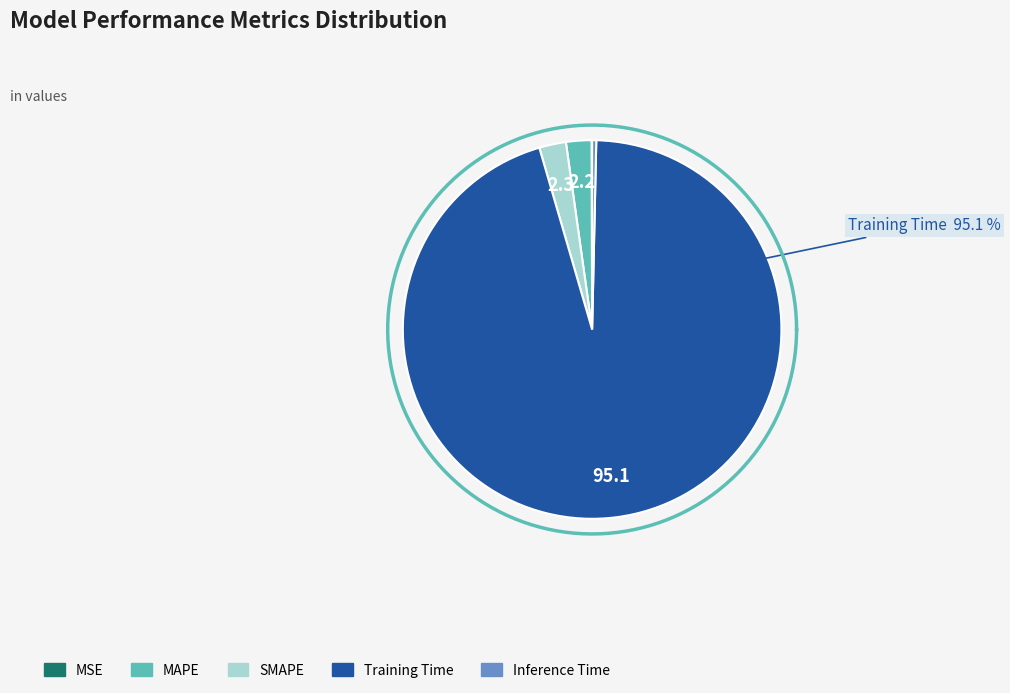

Does any single category account for the majority?

Yes